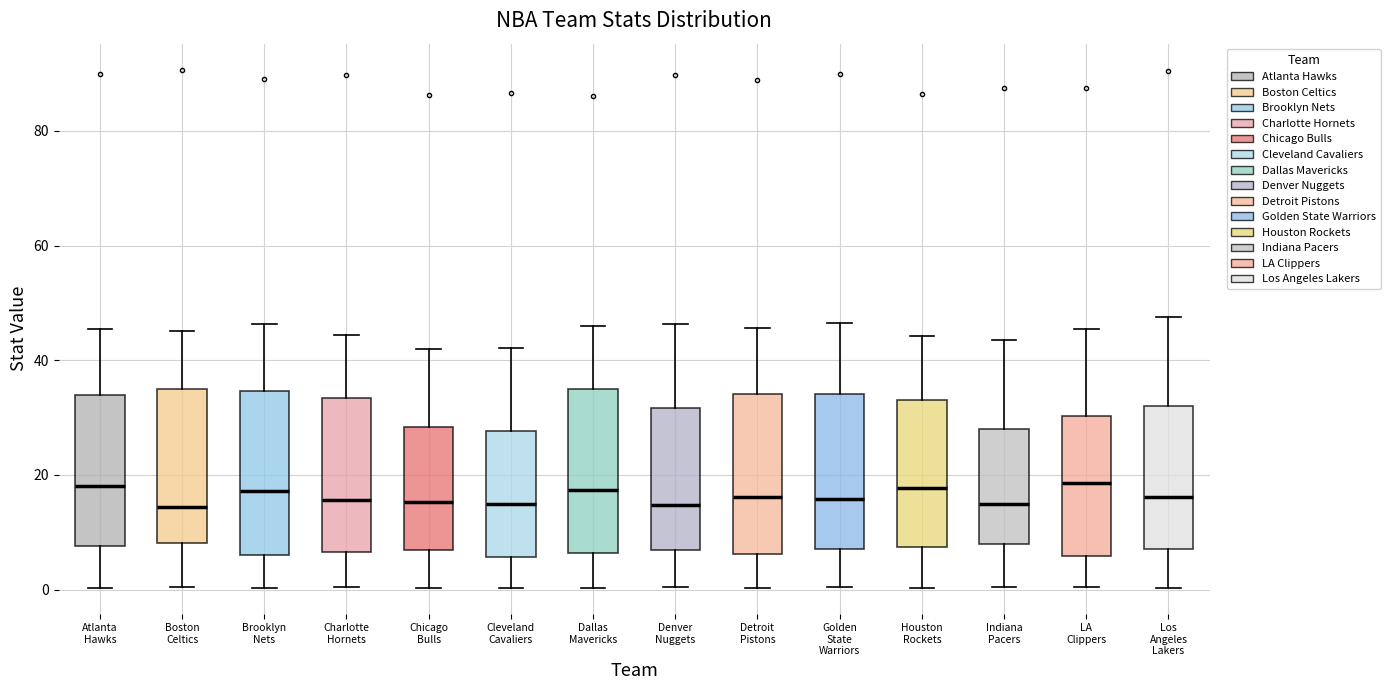

Reading left to right, transcribe this box plot: for each box, give where its median line is, the range the box spans, and where its two whiskers end, as read against the y-axis. The values are not printed on the chart, so give them approximately, as read against the axis.

Atlanta Hawks: median 18, box 8 to 34, whiskers 0 to 46
Boston Celtics: median 14, box 8 to 36, whiskers 0 to 46
Brooklyn Nets: median 18, box 6 to 34, whiskers 0 to 46
Charlotte Hornets: median 16, box 6 to 34, whiskers 0 to 44
Chicago Bulls: median 16, box 6 to 28, whiskers 0 to 42
Cleveland Cavaliers: median 16, box 6 to 28, whiskers 0 to 42
Dallas Mavericks: median 18, box 6 to 36, whiskers 0 to 46
Denver Nuggets: median 14, box 6 to 32, whiskers 0 to 46
Detroit Pistons: median 16, box 6 to 34, whiskers 0 to 46
Golden State Warriors: median 16, box 8 to 34, whiskers 0 to 46
Houston Rockets: median 18, box 8 to 34, whiskers 0 to 44
Indiana Pacers: median 14, box 8 to 28, whiskers 0 to 44
LA Clippers: median 18, box 6 to 30, whiskers 0 to 46
Los Angeles Lakers: median 16, box 8 to 32, whiskers 0 to 48